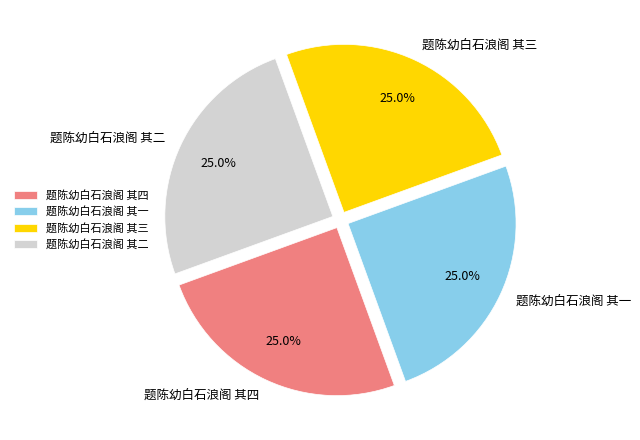

To the nearest percent, what is the combined percentage of 题陈幼白石浪阁 其二 and 题陈幼白石浪阁 其三?

50%